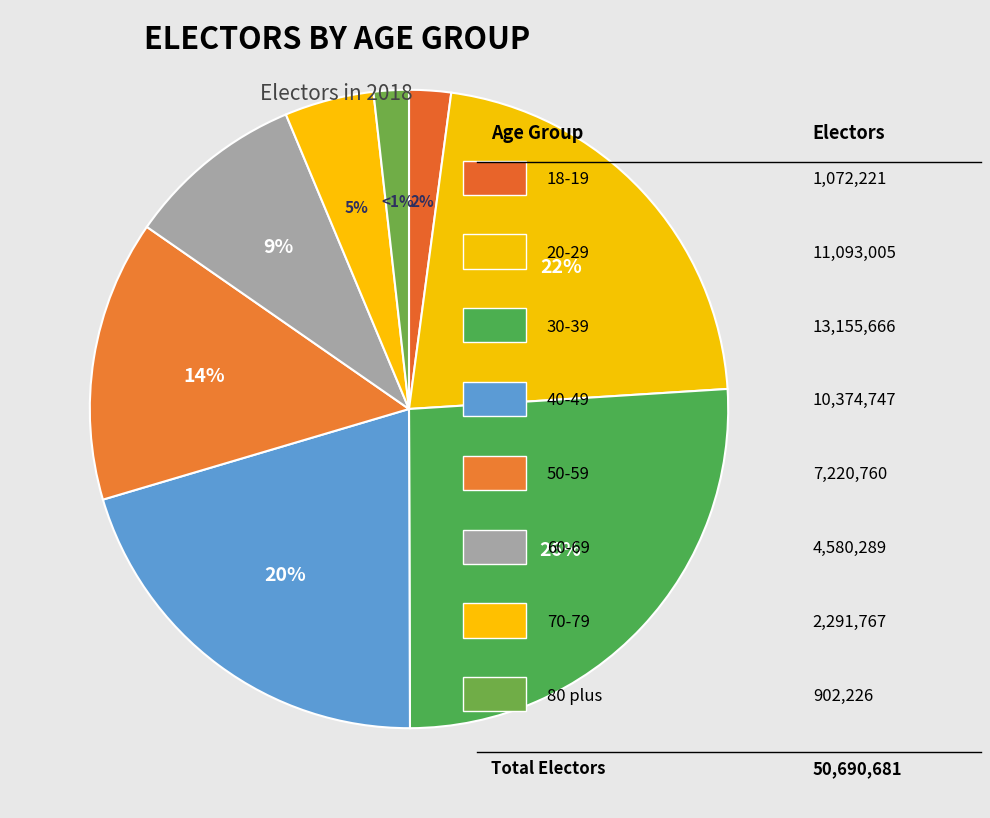

Combined, do 60-69 and 18-19 account for over 50%?

No